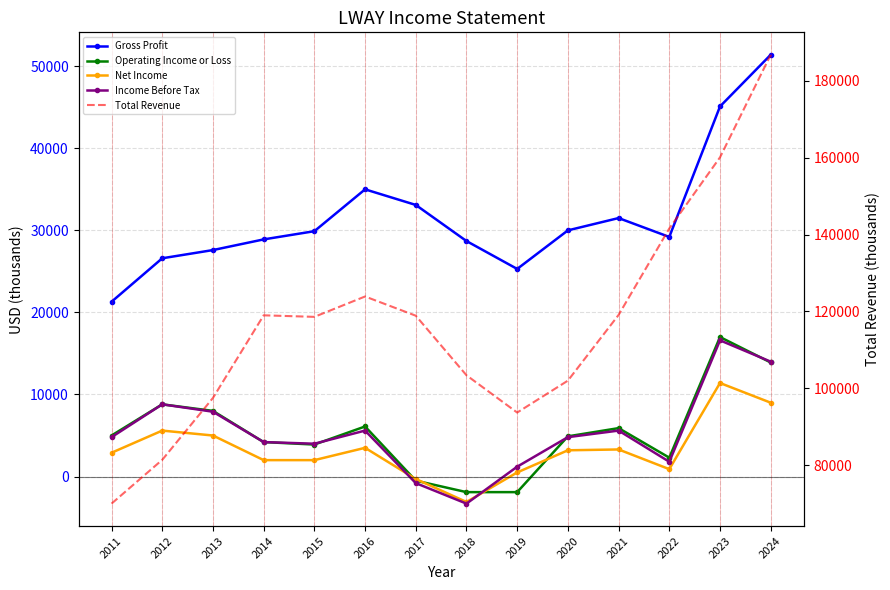

Which series has the largest total across all categories?

Total Revenue